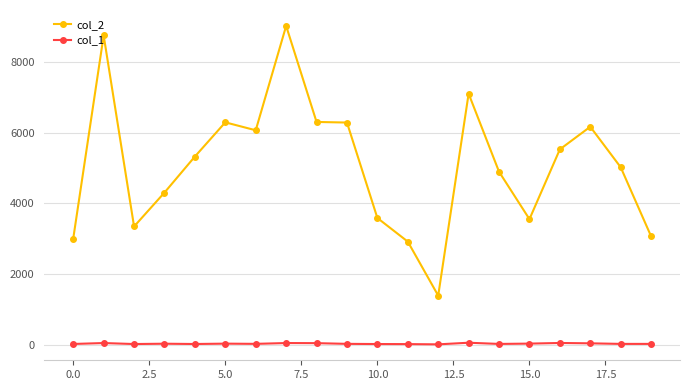

True or false: col_1 and col_2 intersect in this chart.

False